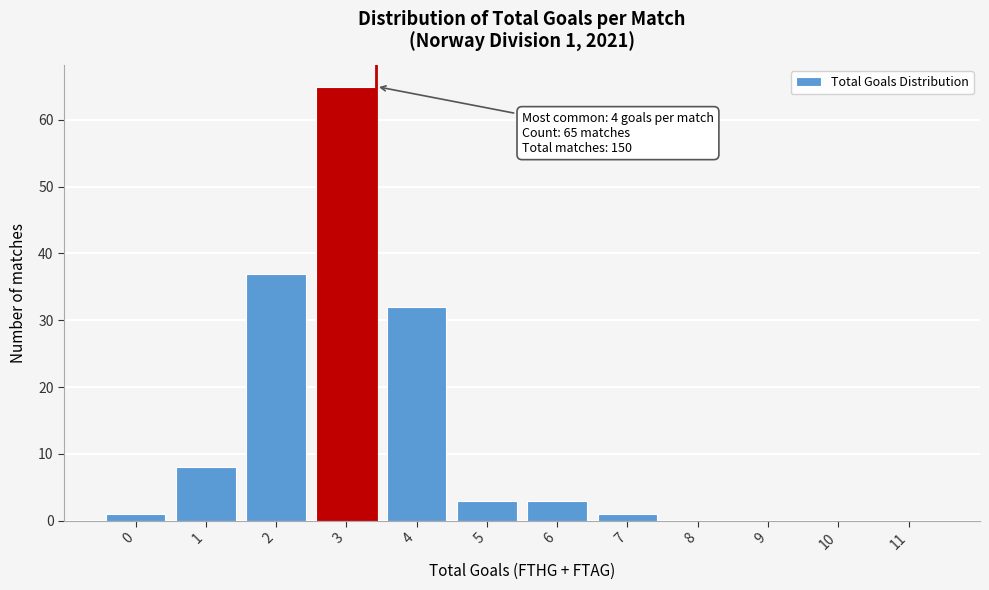

Reading left to right, what are all the values shown in this chart?

0=1	1=8	2=37	3=65	4=32	5=3	6=3	7=1	8=0	9=0	10=0	11=0